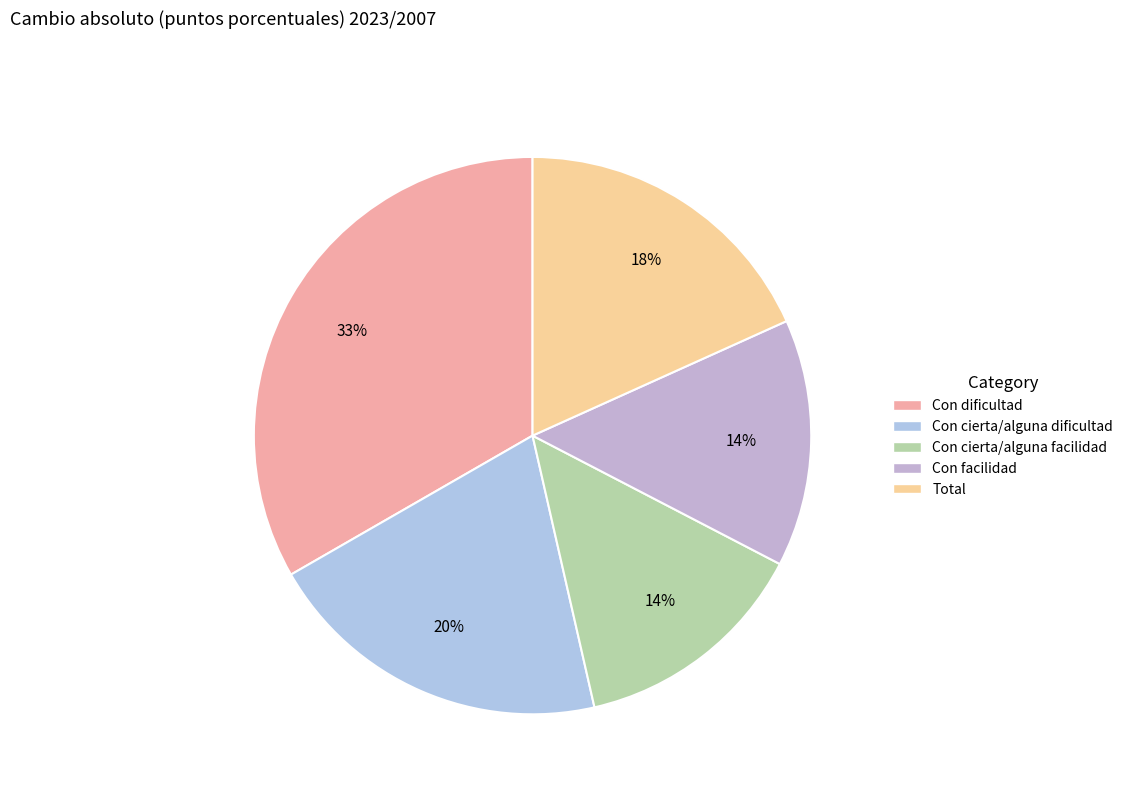

Approximately how many times larger is the value at Con facilidad compared to Total?

0.8